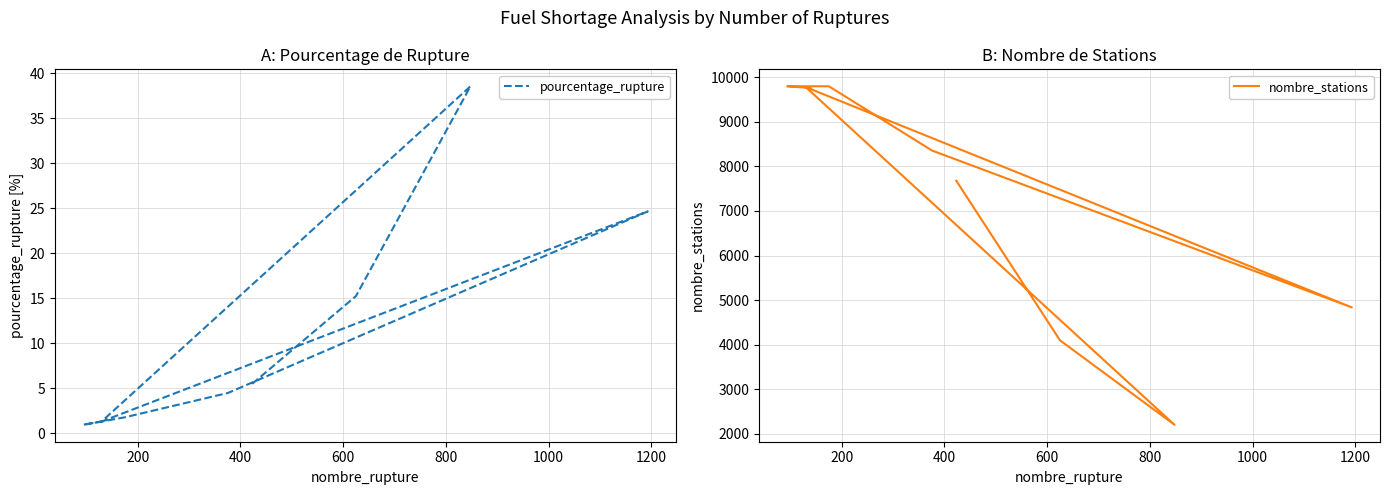

Is the value of nombre_stations at 1200 greater than the value of pourcentage_rupture at 0?

Yes